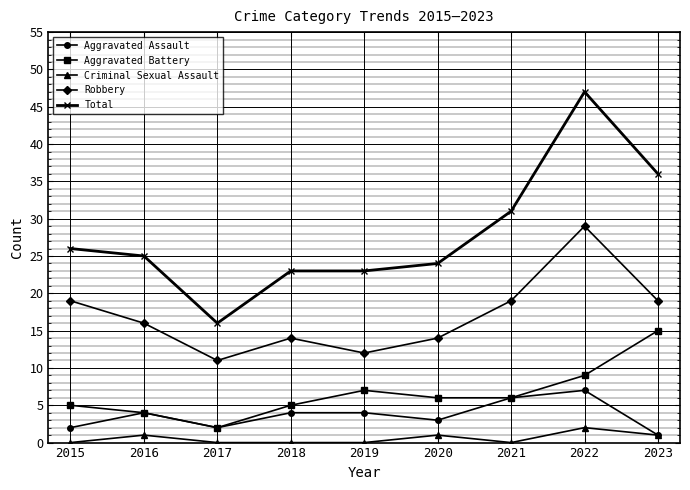

Which series has the largest range (max minus min)?

Total